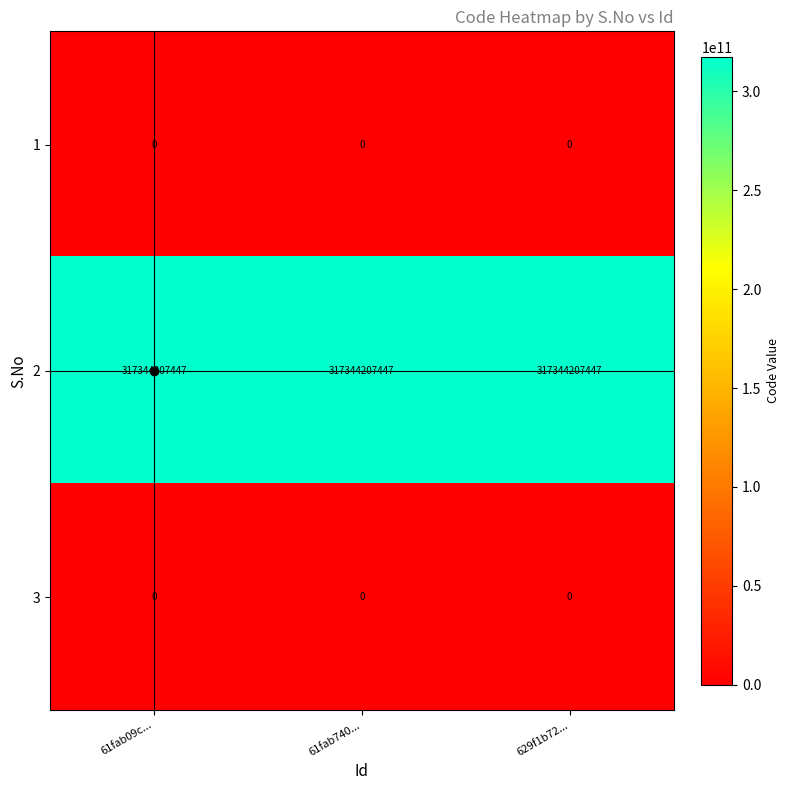

What is the greatest value displayed?

317344207447